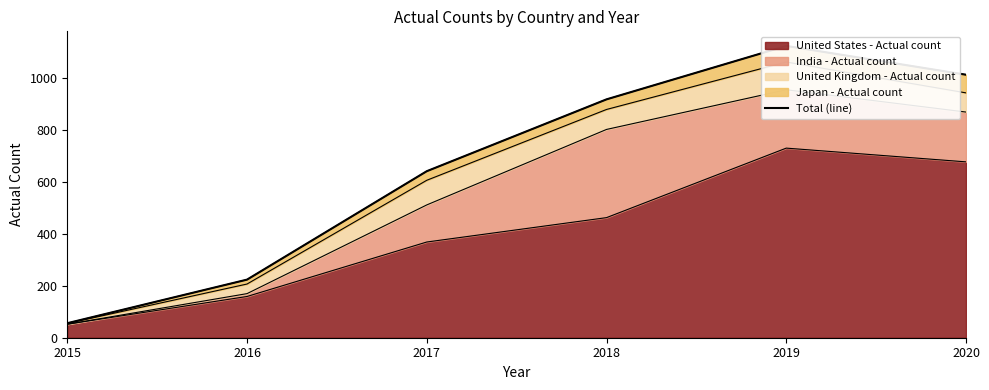

What is the change in value from 2016 to 2020?

+790